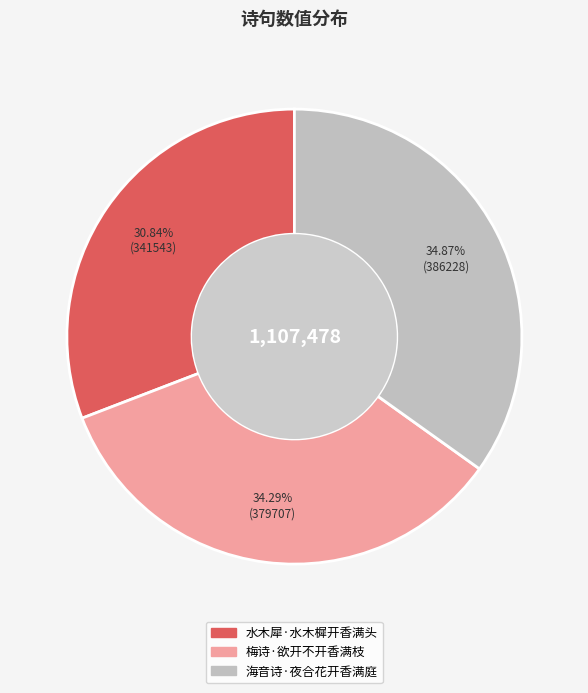

Is the sum of 水木犀·水木樨开香满头 and 海音诗·夜合花开香满庭 greater than half?

Yes